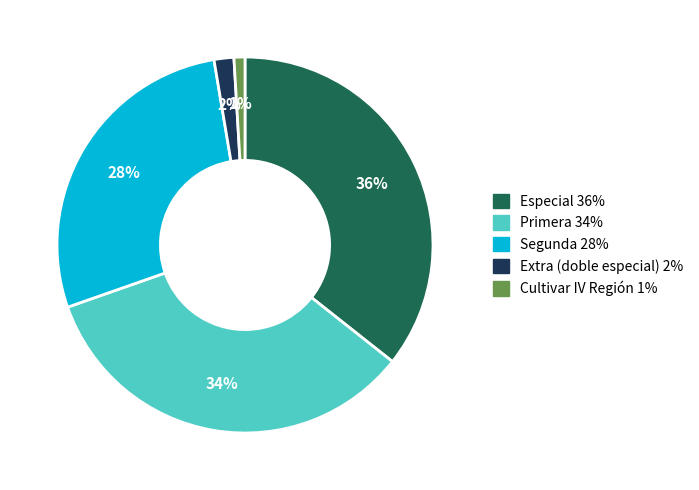

How many segments does this pie chart have?

5